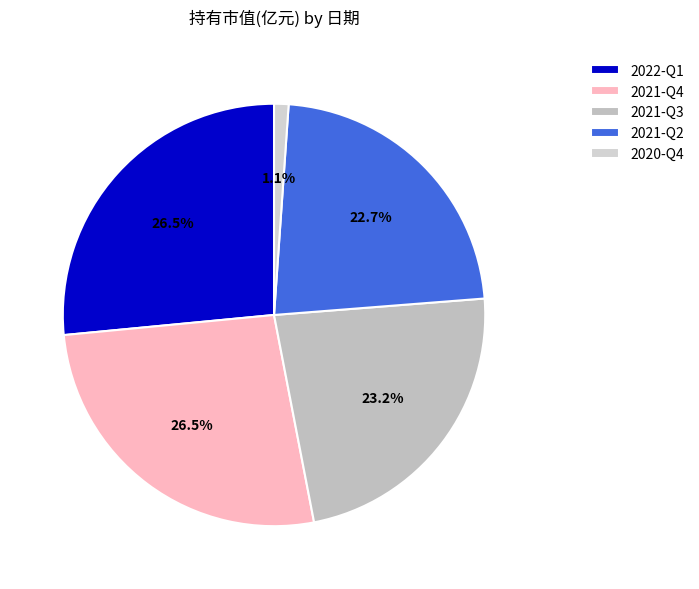

To the nearest percent, what is the average slice percentage?

20%